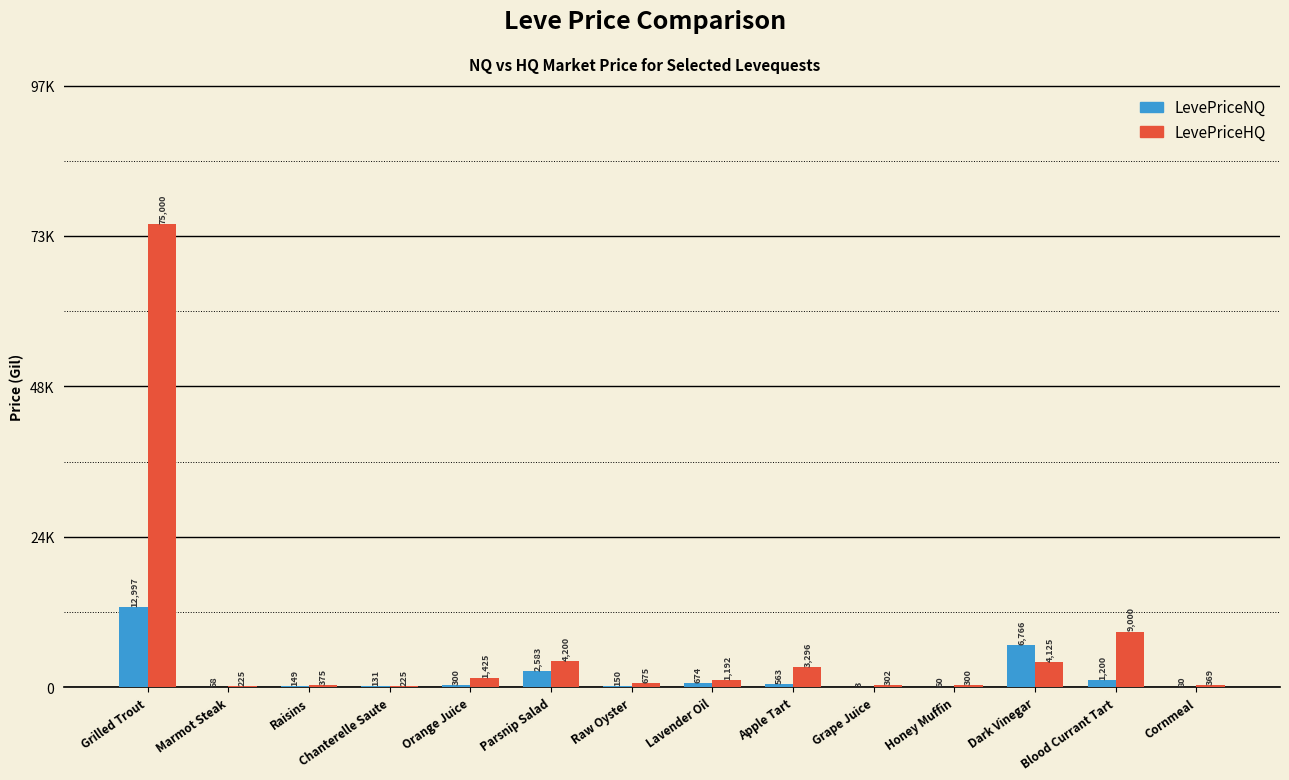

Between Cornmeal and Raisins, which is larger?

Raisins